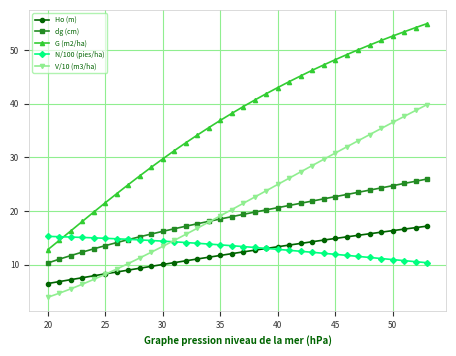

Which series has the largest total across all categories?

G (m2/ha)